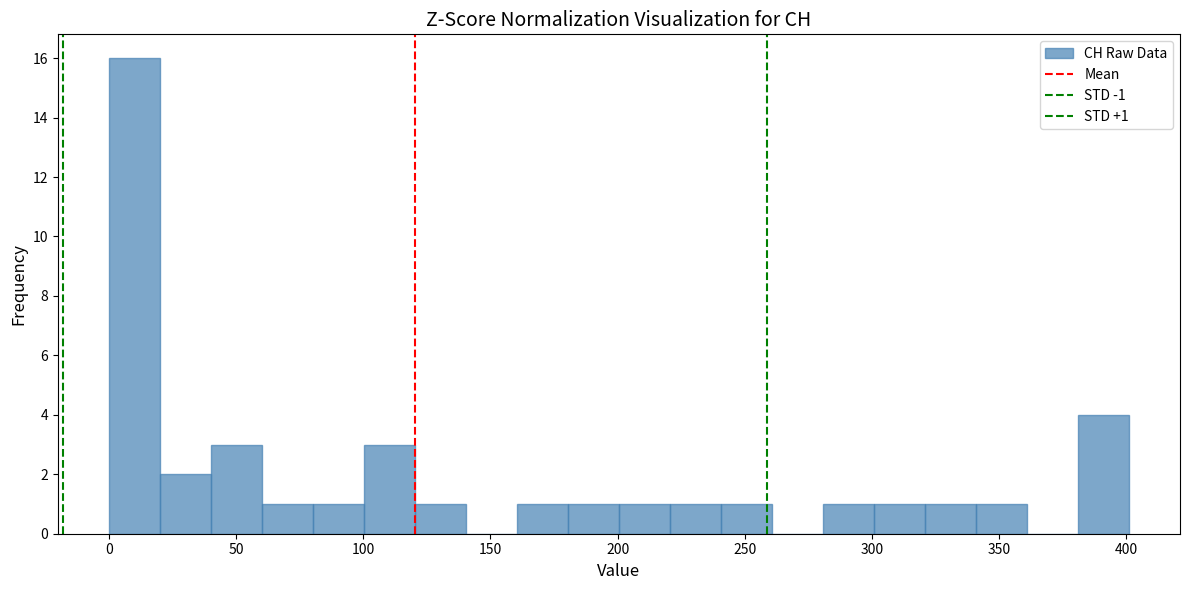

Over which range of the x-axis is the bar tallest?

0 to 20